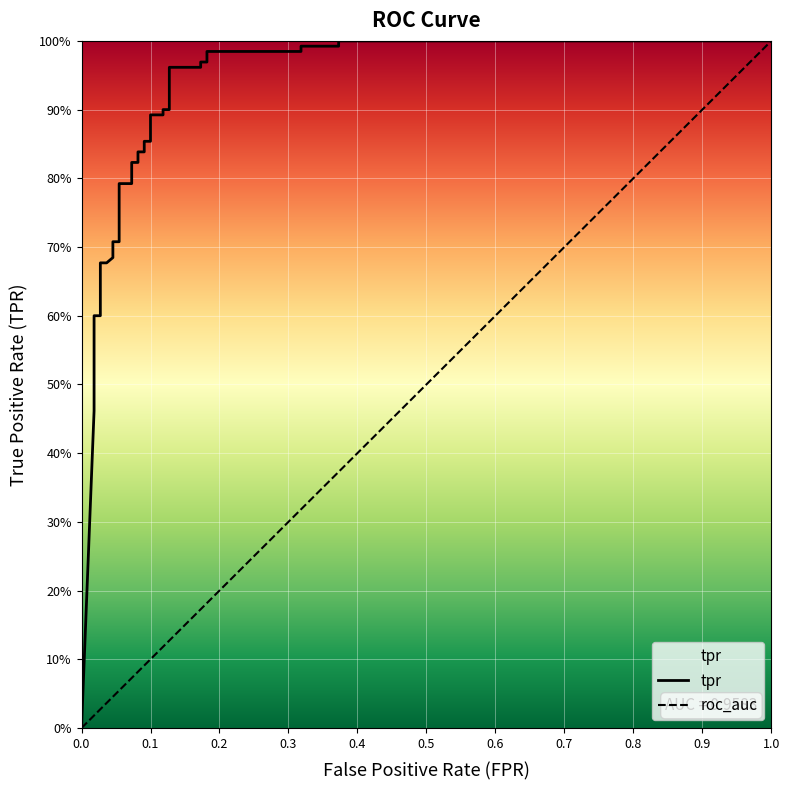

What is the greatest value displayed?

1.0